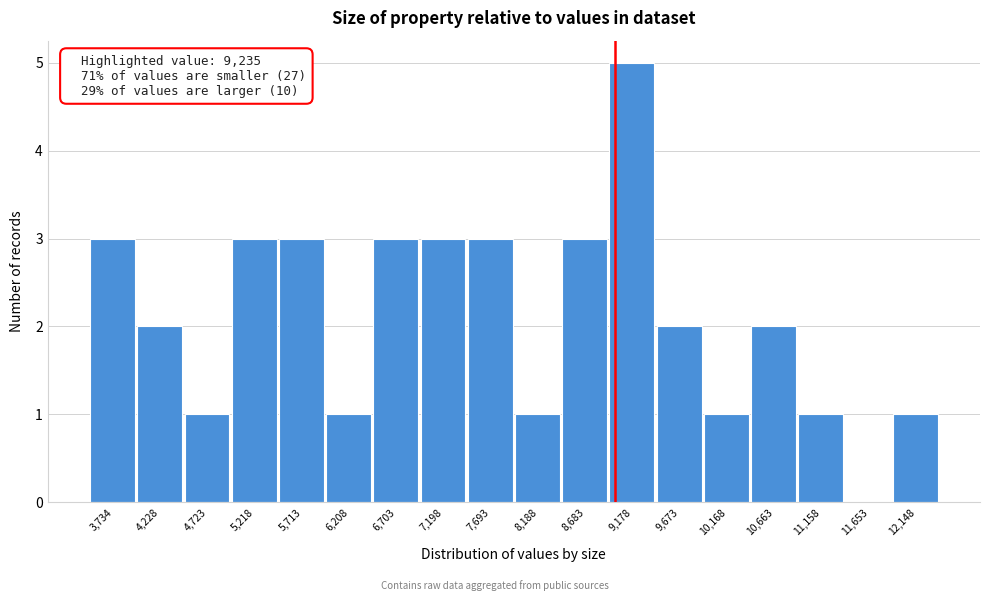

Reading left to right, what are all the values shown in this chart?

3,734=3	4,228=2	4,723=1	5,218=3	5,713=3	6,208=1	6,703=3	7,198=3	7,693=3	8,188=1	8,683=3	9,178=5	9,673=2	10,168=1	10,663=2	11,158=1	11,653=0	12,148=1